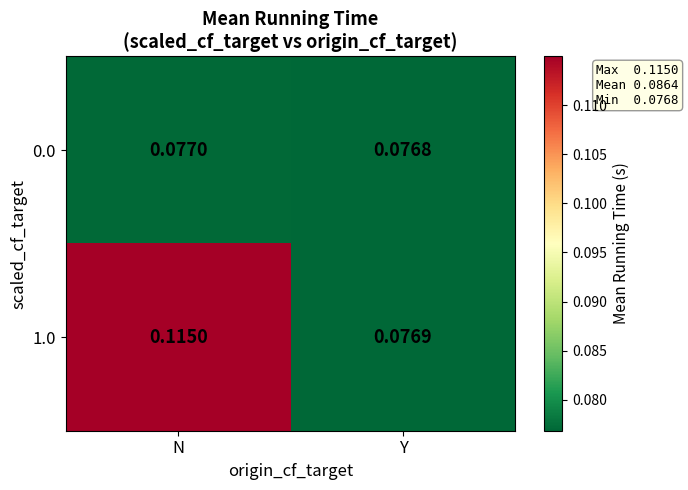

At how many categories does at least one series exceed 0?

2